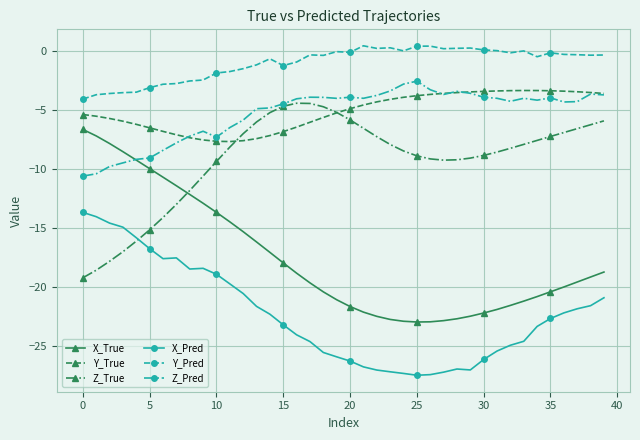

In X_Pred, how many points are higher than both neighbors (excluding endpoints)?

3